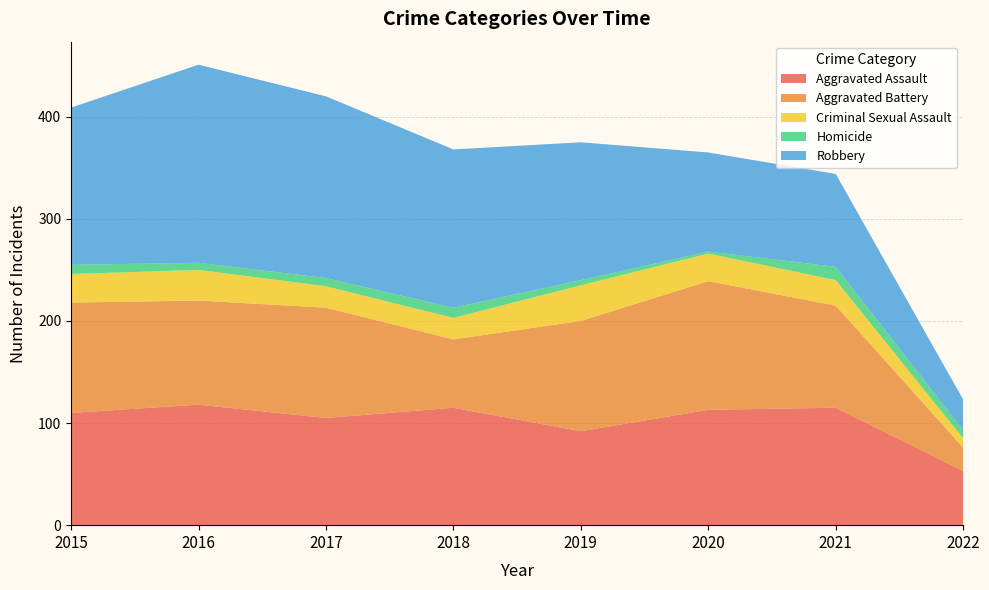

Reading right to left, transcribe all the data shown in this chart.

Aggravated Assault: 2022=53	2021=115	2020=113	2019=92	2018=115	2017=105	2016=118	2015=110
Aggravated Battery: 2022=23	2021=100	2020=126	2019=108	2018=67	2017=108	2016=102	2015=108
Criminal Sexual Assault: 2022=9	2021=25	2020=27	2019=35	2018=21	2017=21	2016=30	2015=28
Homicide: 2022=8	2021=13	2020=2	2019=5	2018=10	2017=8	2016=7	2015=9
Robbery: 2022=30	2021=91	2020=97	2019=135	2018=155	2017=178	2016=194	2015=154